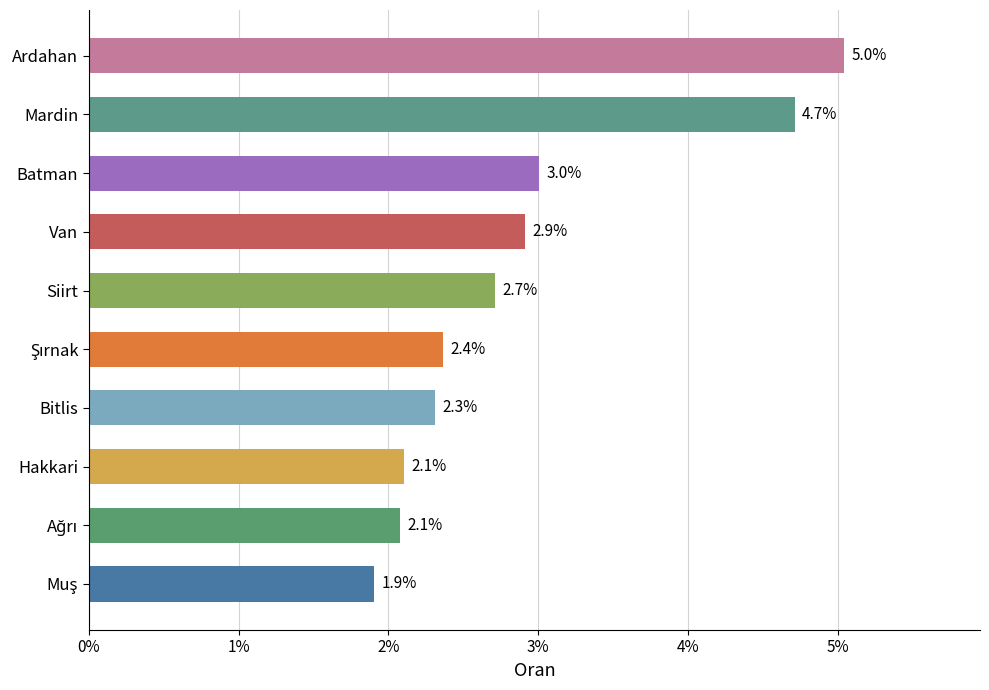

Does the chart contain stacked bars?

No